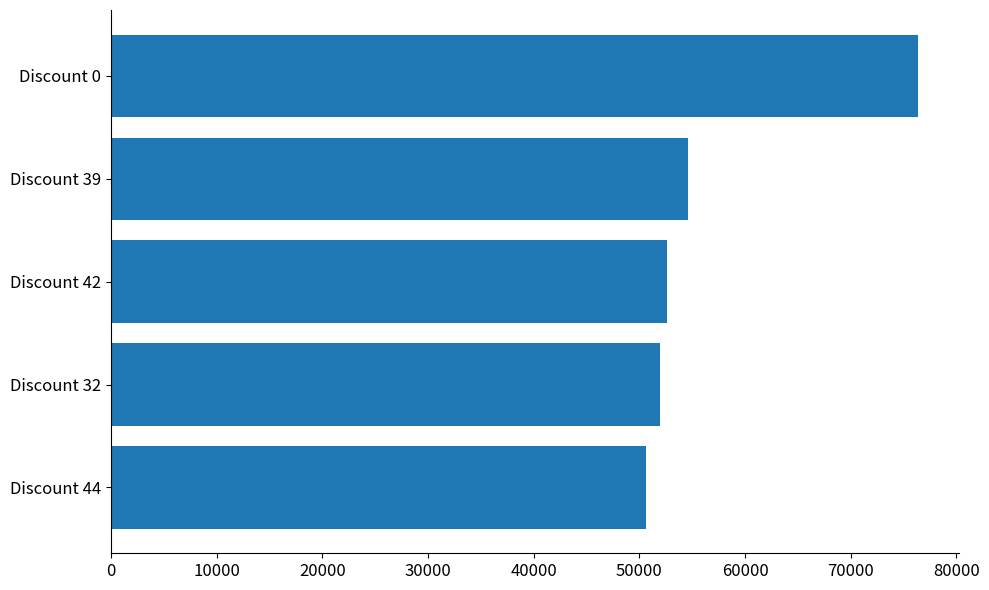

Is it true that the value at Discount 0 is 34297?

False